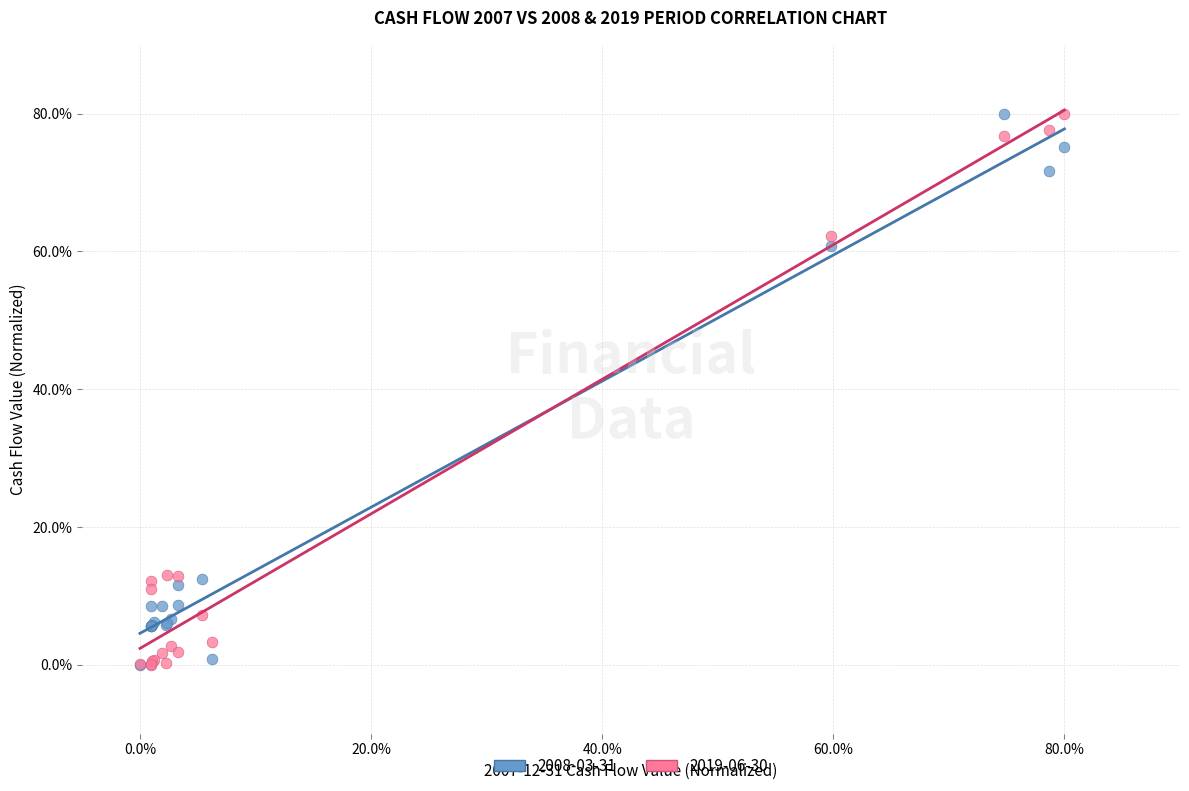

Across all series, what Y value is closest to 40?

60.8